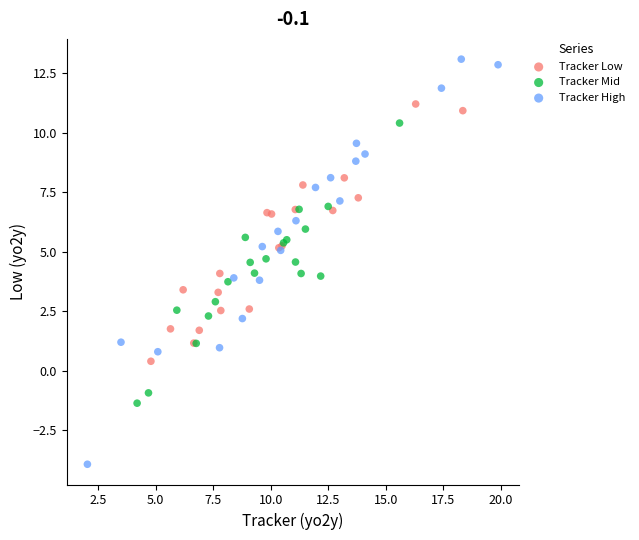

Which series contains the lowest Y value?

Tracker High